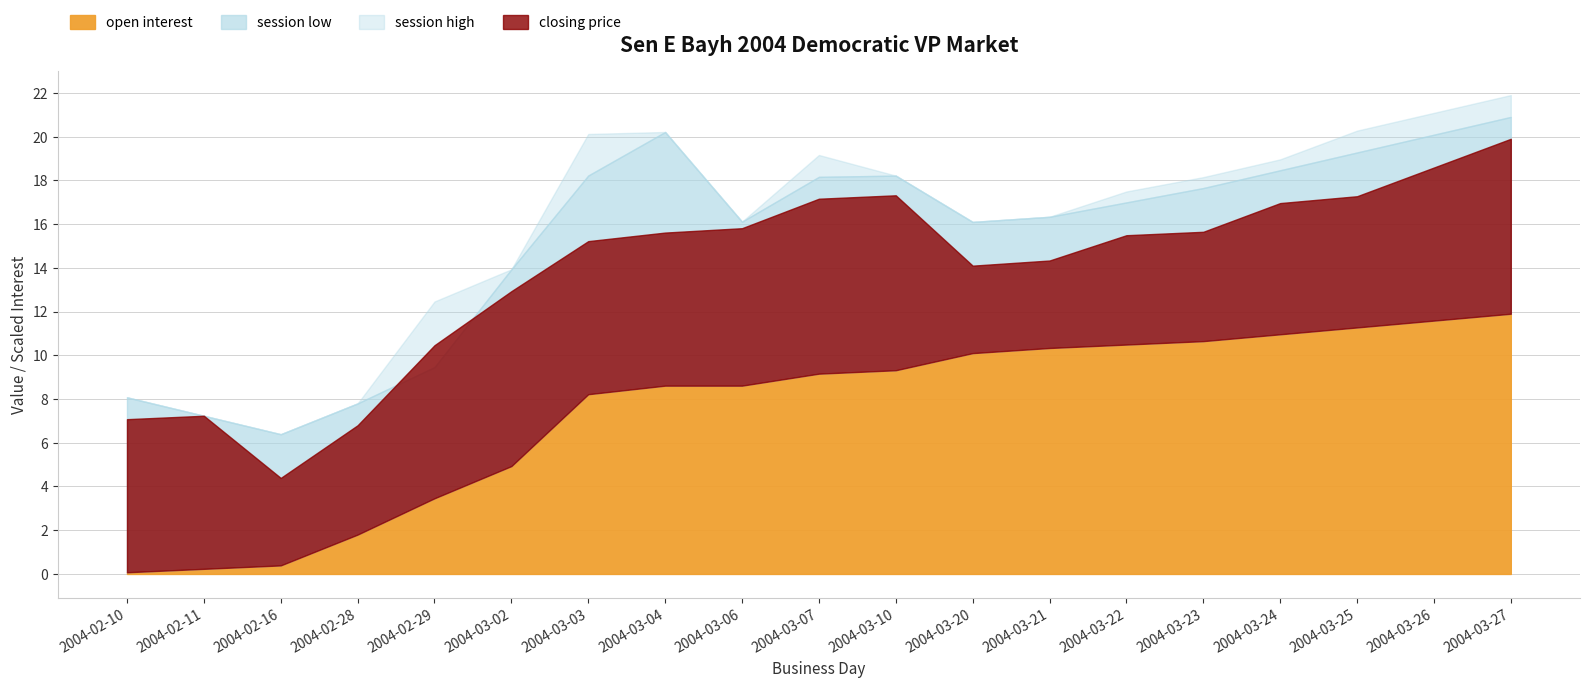

What position from the right is 2004-03-20?

8